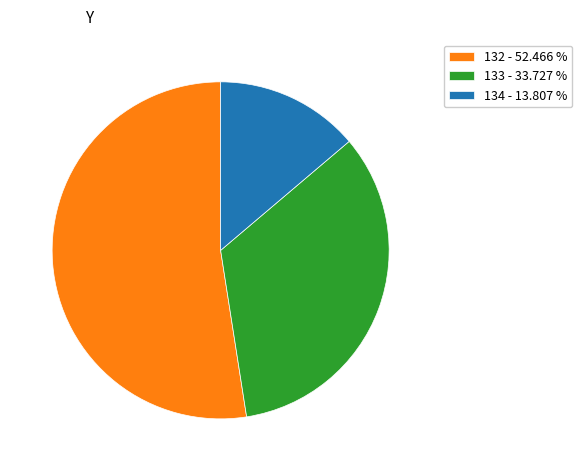

What is the smallest slice in the pie chart?

134 - 13.807 %